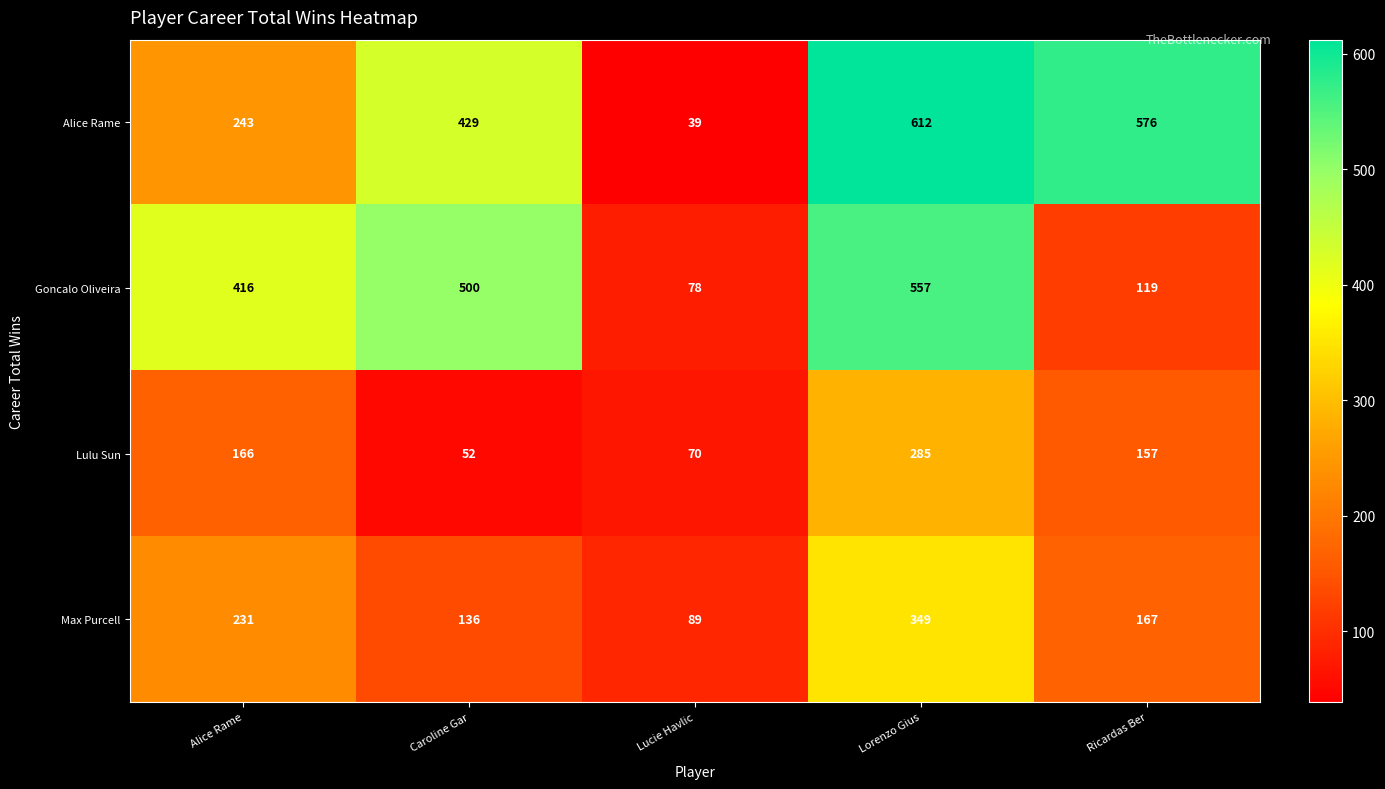

Is it true that Lulu Sun equals 28 at Caroline Gar?

False